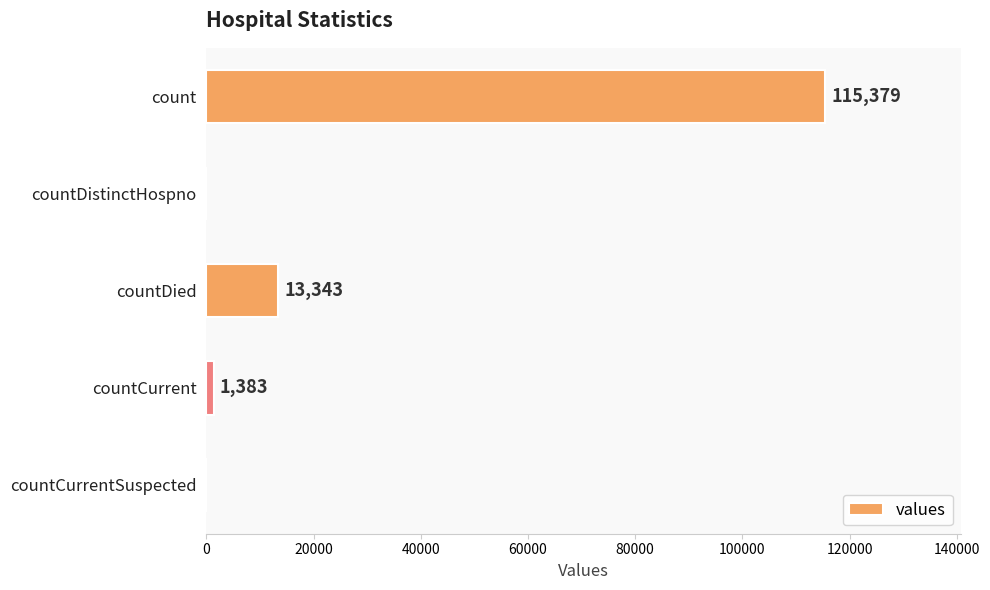

How many data points does each series have?

5